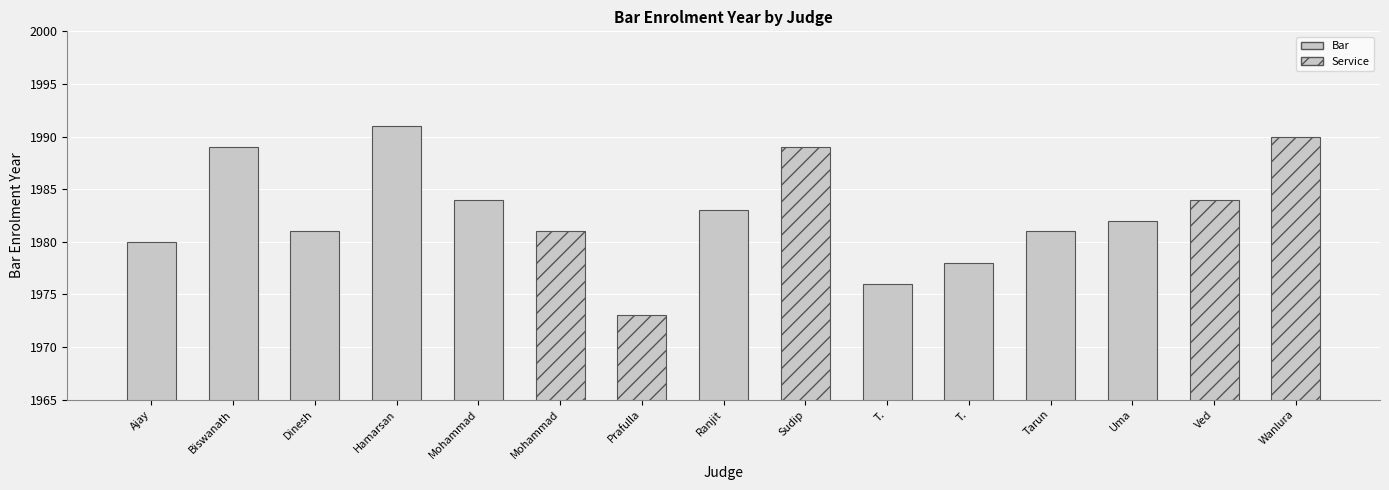

Which label corresponds to the smallest value in the chart?

Prafulla